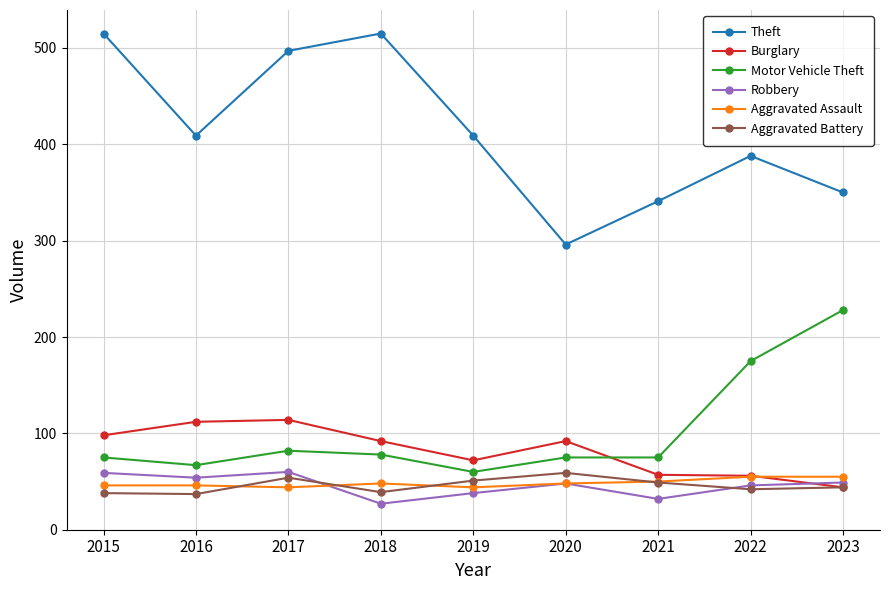

What is the difference between the maximum and minimum values in the Theft series?

219